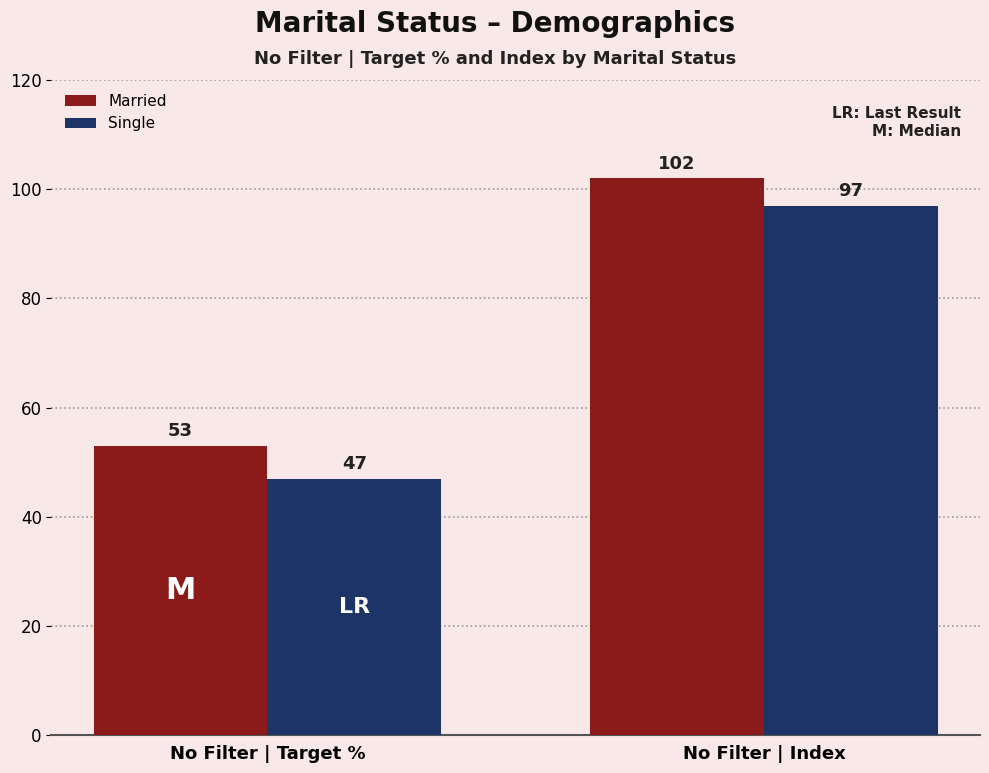

Reading left to right, extract all data points from this chart.

Married: No Filter | Target %=53	No Filter | Index=102
Single: No Filter | Target %=47	No Filter | Index=97